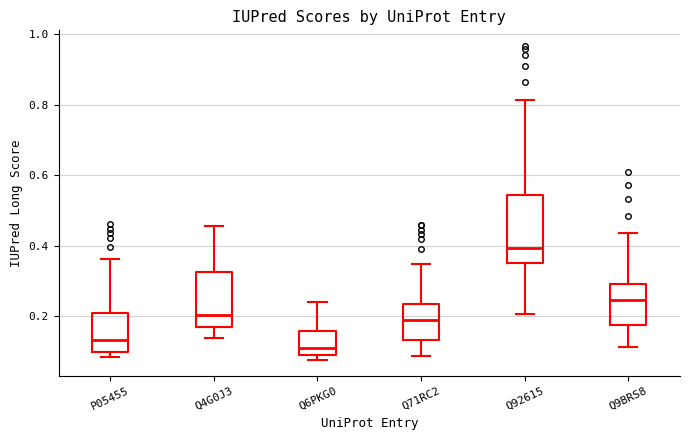

Which box is the tallest, from its lower edge to its upper edge?

Q92615